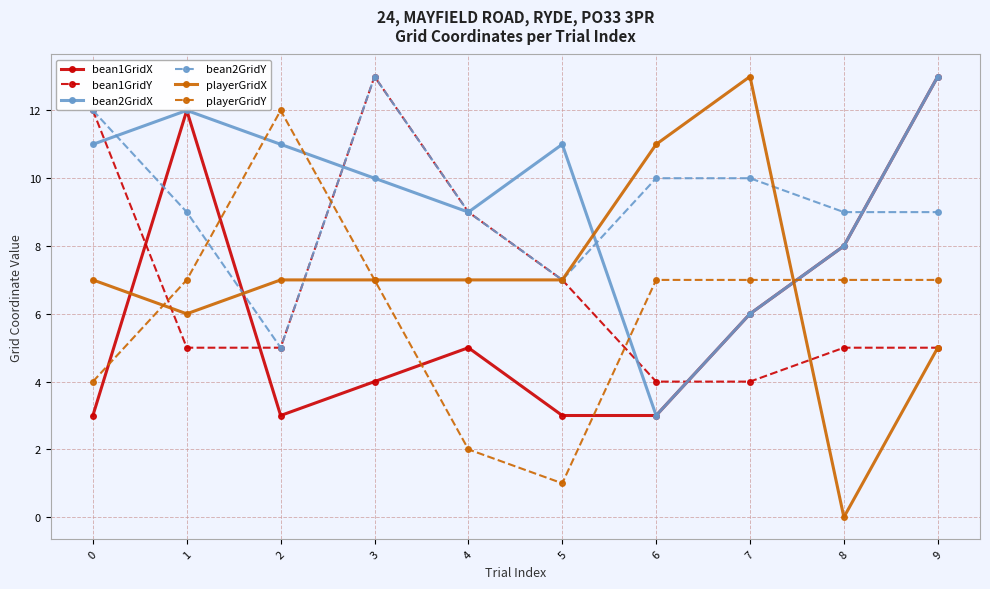

Reading right to left, list all the values displayed in this chart.

bean1GridX: 13	8	6	3	3	5	4	3	12	3
bean1GridY: 5	5	4	4	7	9	13	5	5	12
bean2GridX: 13	8	6	3	11	9	10	11	12	11
bean2GridY: 9	9	10	10	7	9	13	5	9	12
playerGridX: 5	0	13	11	7	7	7	7	6	7
playerGridY: 7	7	7	7	1	2	7	12	7	4